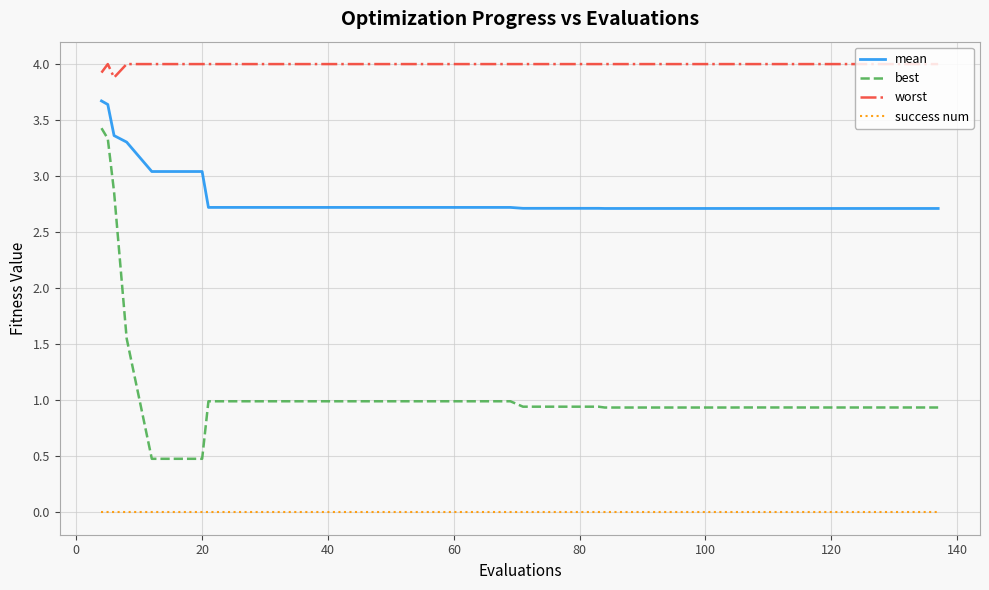

True or false: best and worst intersect in this chart.

False